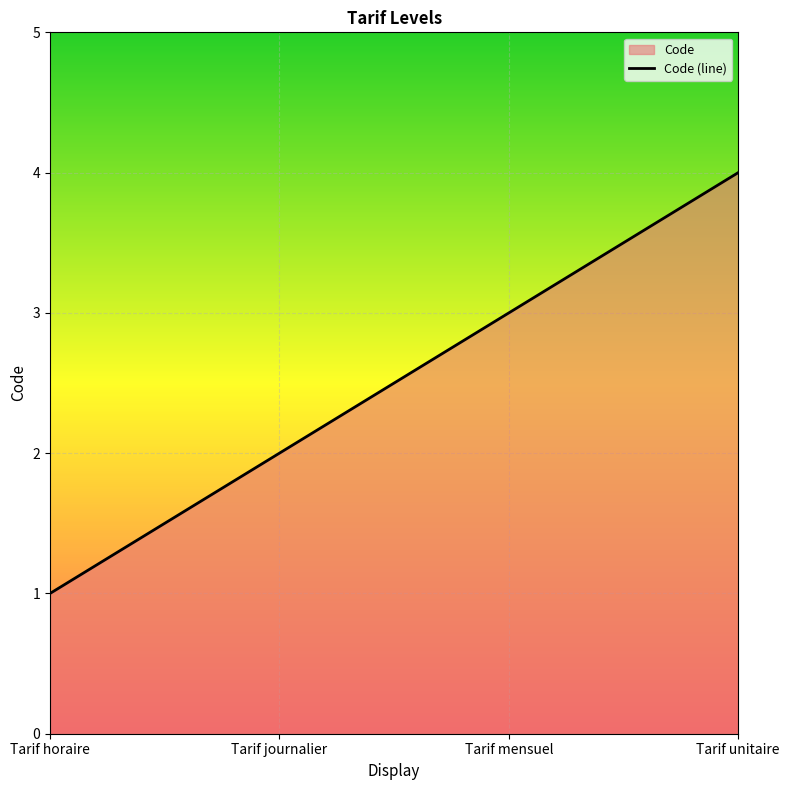

Does the chart display data point markers on the line(s)?

No